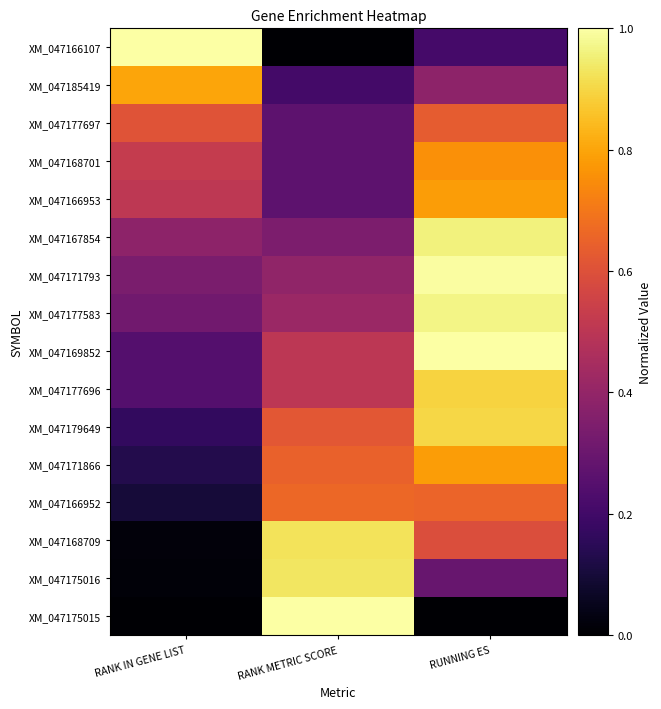

What is the total value across all series at RANK METRIC SCORE?

7.9